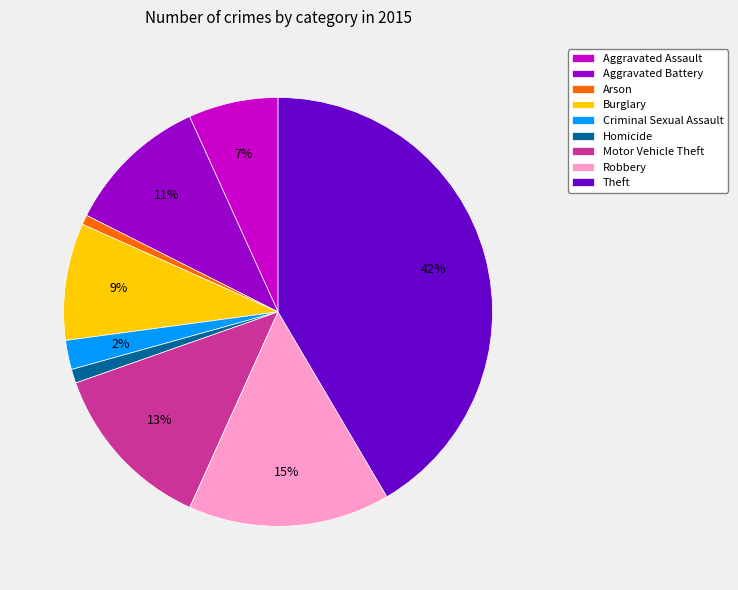

The Motor Vehicle Theft slice represents 13% of the pie. True or false?

True